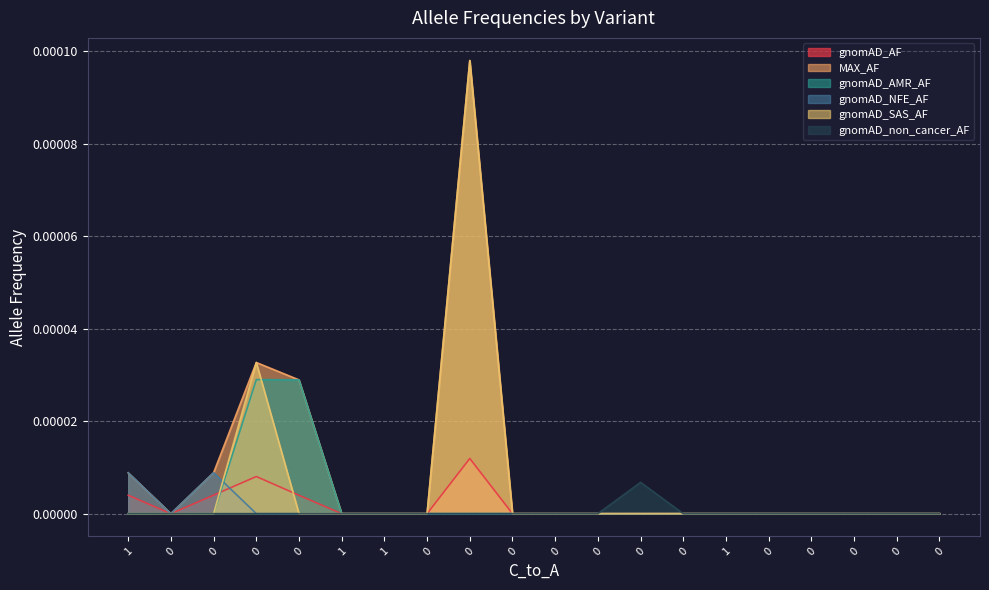

The value of gnomAD_NFE_AF at 0 is 0.0. True or false?

True